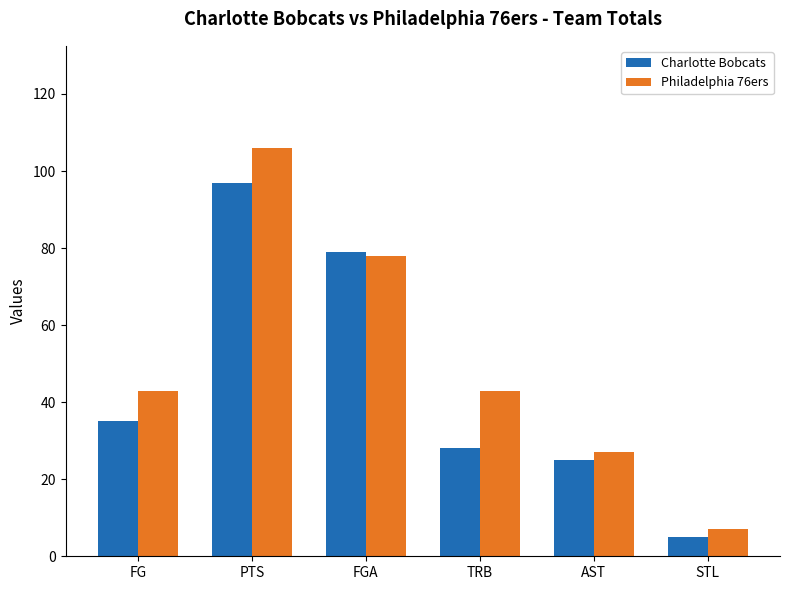

Count the number of categories in the chart.

6